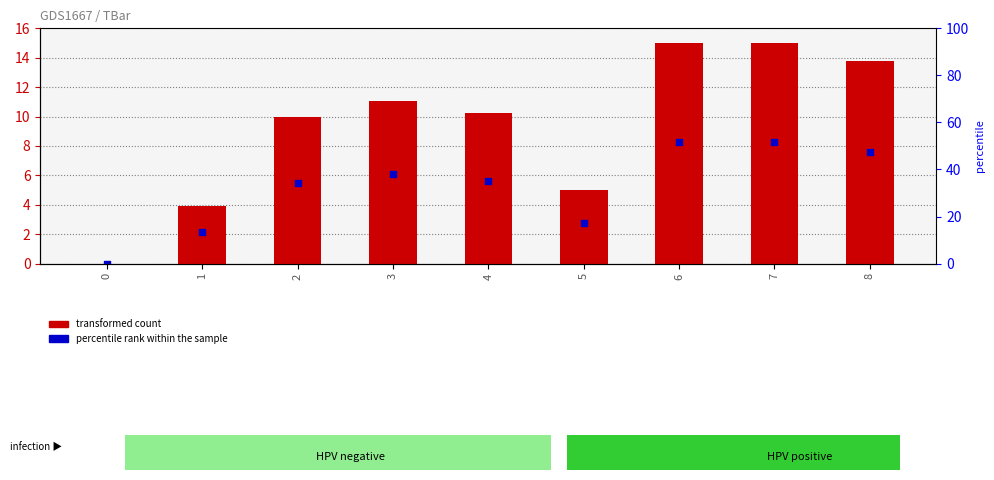

At which category is the sum across all series the highest?

6